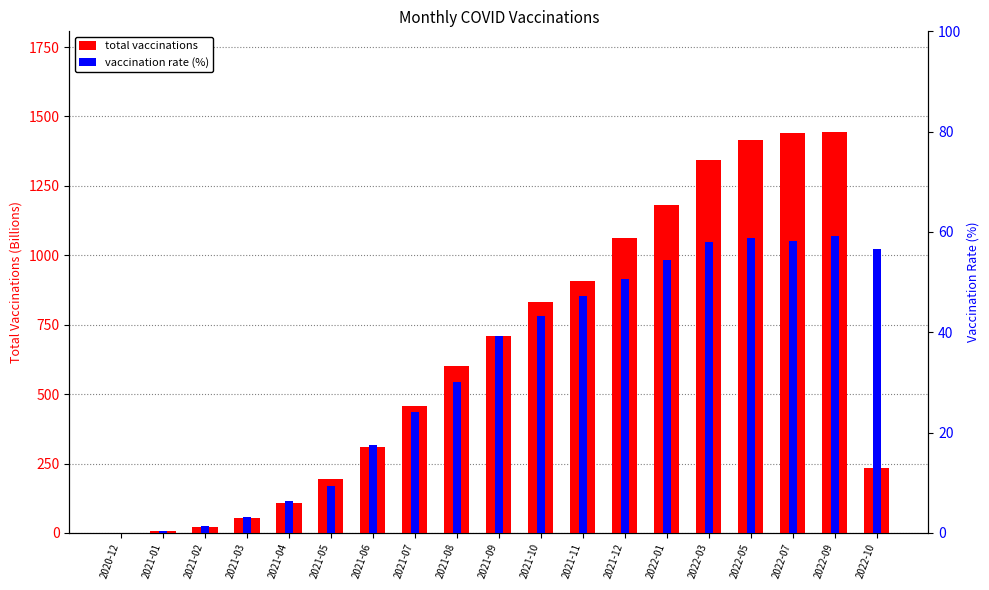

The vaccination rate (%) series shows 26.6 at 2021-09. True or false?

False